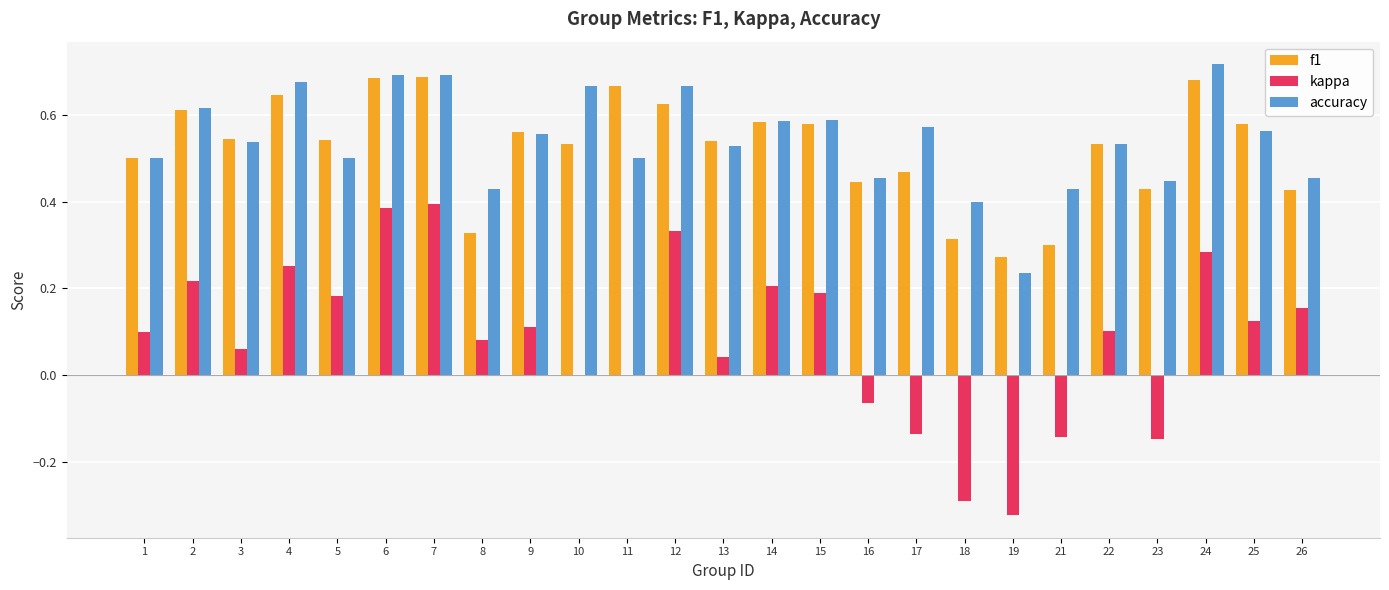

True or false: kappa has a value of 0.5 at 11.

False